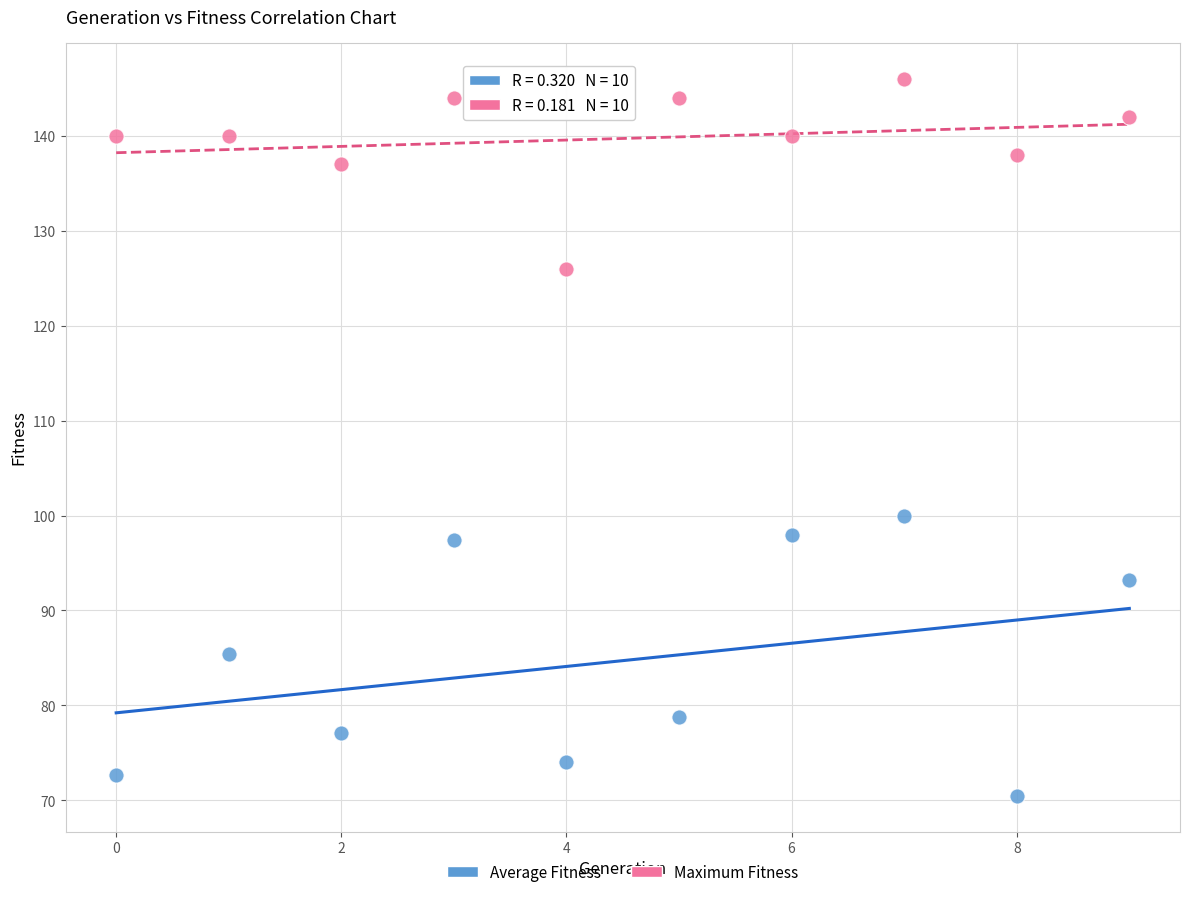

Across all series, what Y value is closest to 108?

100.0